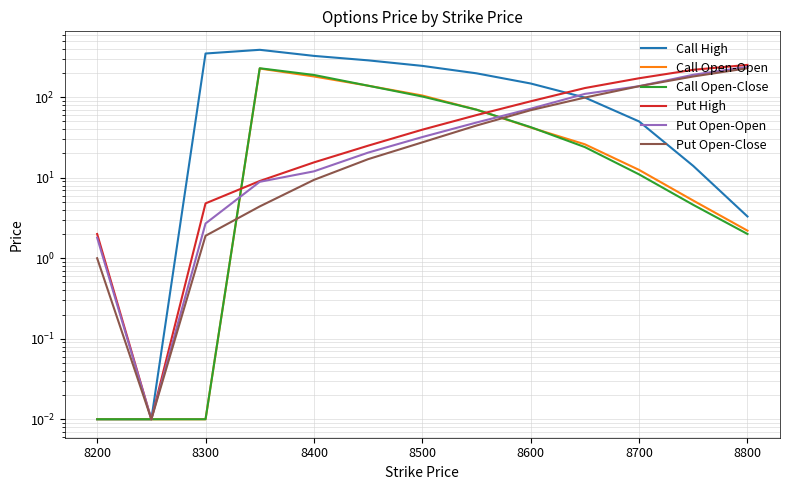

What is the difference between the maximum and second lowest values in the Put Open-Close series?

228.0